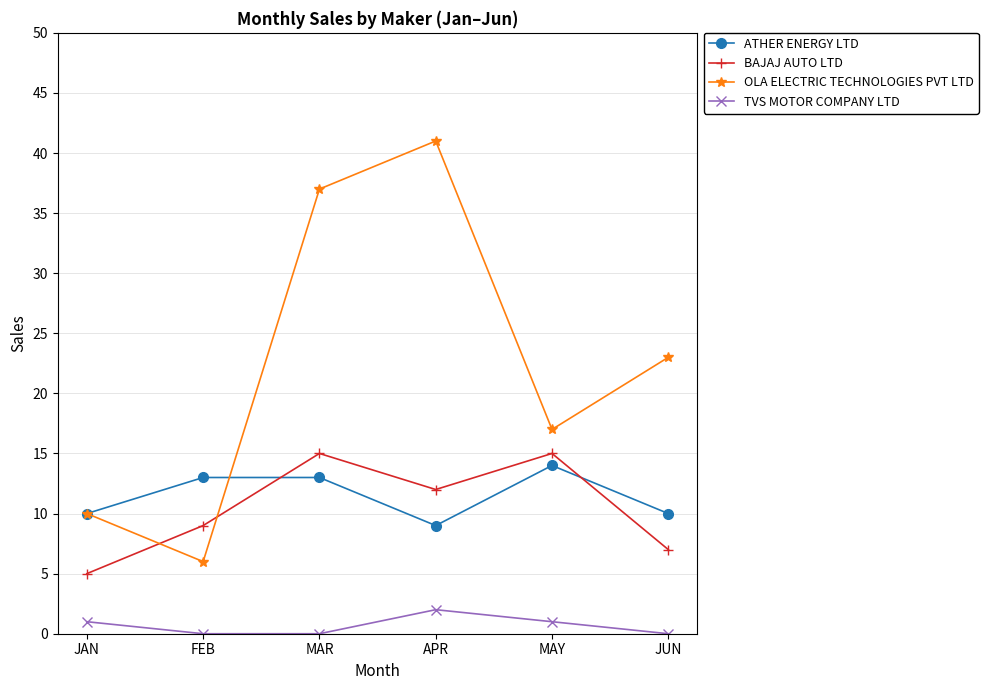

Which series ends up on top after the final intersection of BAJAJ AUTO LTD and OLA ELECTRIC TECHNOLOGIES PVT LTD?

OLA ELECTRIC TECHNOLOGIES PVT LTD